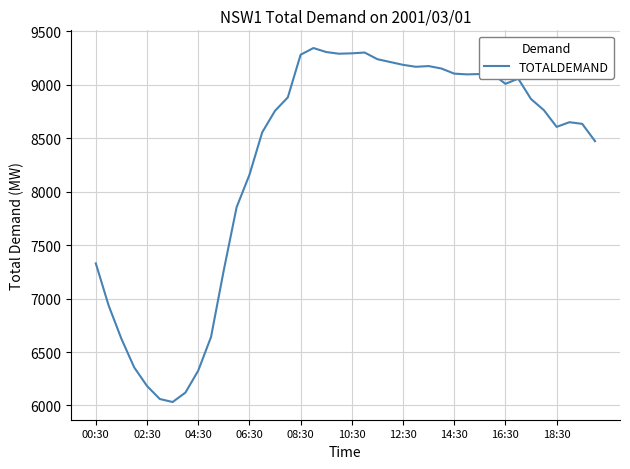

What is the maximum value shown in the chart?

9345.0